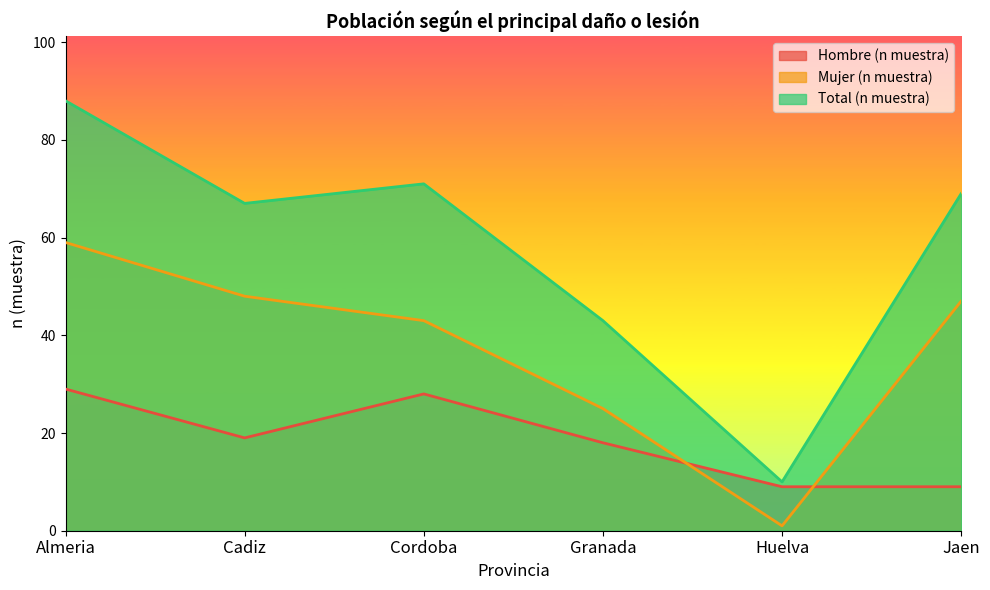

Reading left to right, list all the values displayed in this chart.

Hombre (n muestra): Almeria=29	Cadiz=19	Cordoba=28	Granada=18	Huelva=9	Jaen=9
Mujer (n muestra): Almeria=59	Cadiz=48	Cordoba=43	Granada=25	Huelva=1	Jaen=47
Total (n muestra): Almeria=88	Cadiz=67	Cordoba=71	Granada=43	Huelva=10	Jaen=69